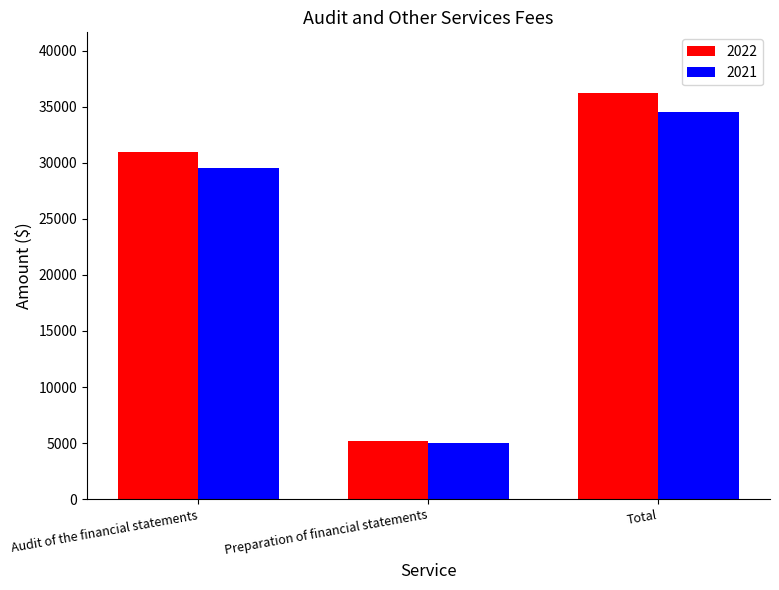

Reading left to right, extract all data points from this chart.

2022: 31000	5200	36200
2021: 29500	5000	34500